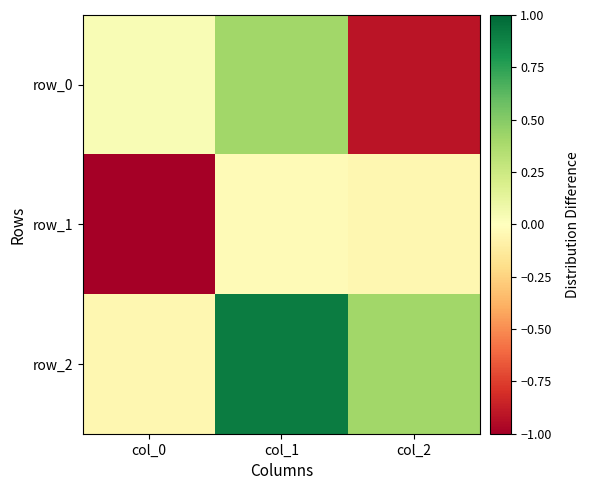

True or false: row_0 has a value of 0.4 at col_1.

True